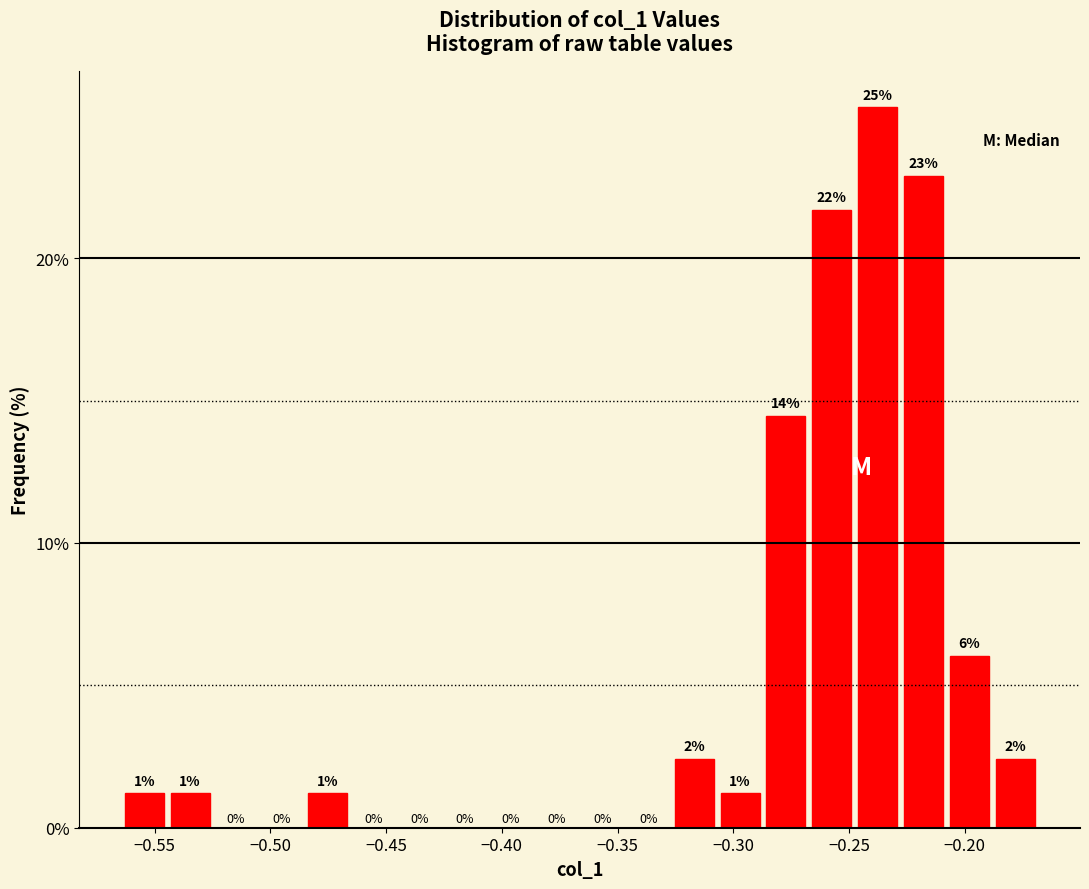

Read against the x-axis, roughly where is the centre of the tallest bar?

-0.240